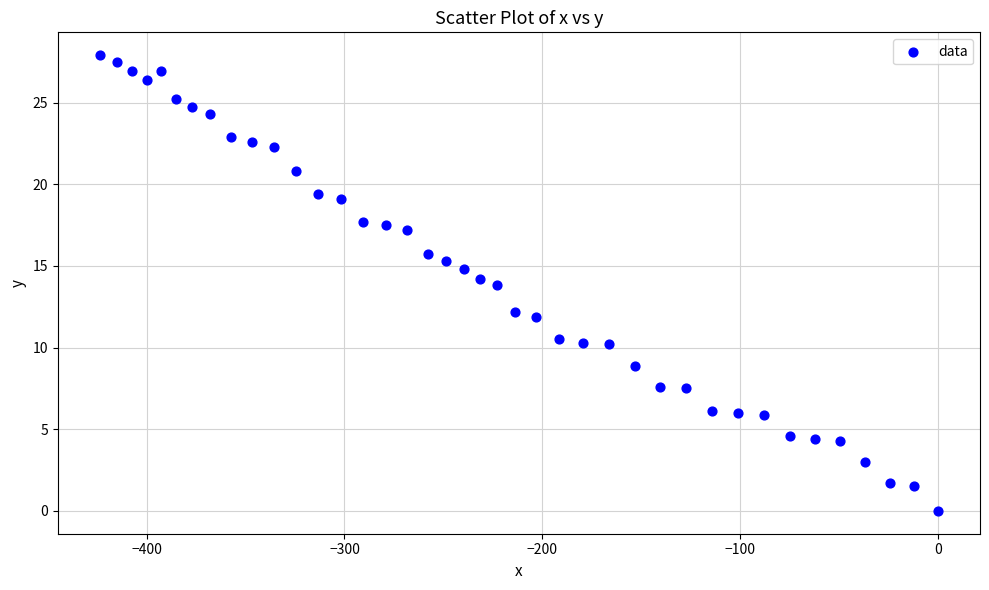

What is the range of X values (max minus min)?

423.7